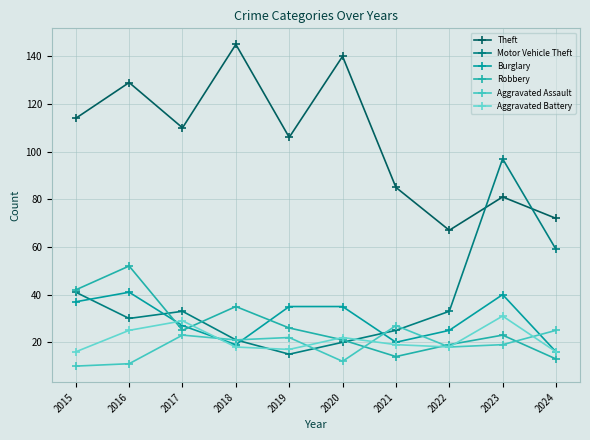

How many times do Aggravated Assault and Burglary cross each other?

5